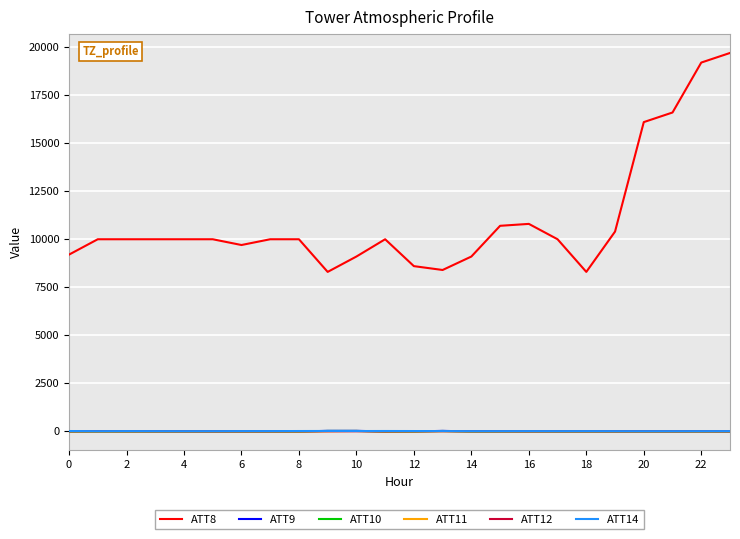

True or false: ATT8 and ATT14 cross at least once.

False